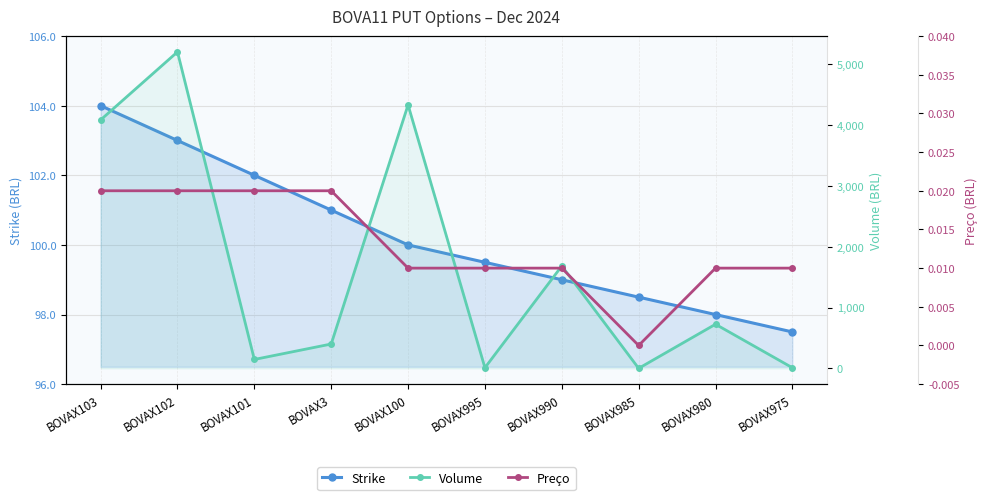

At BOVAX100, list the series in order from smallest to largest.

Preço, Strike, Volume